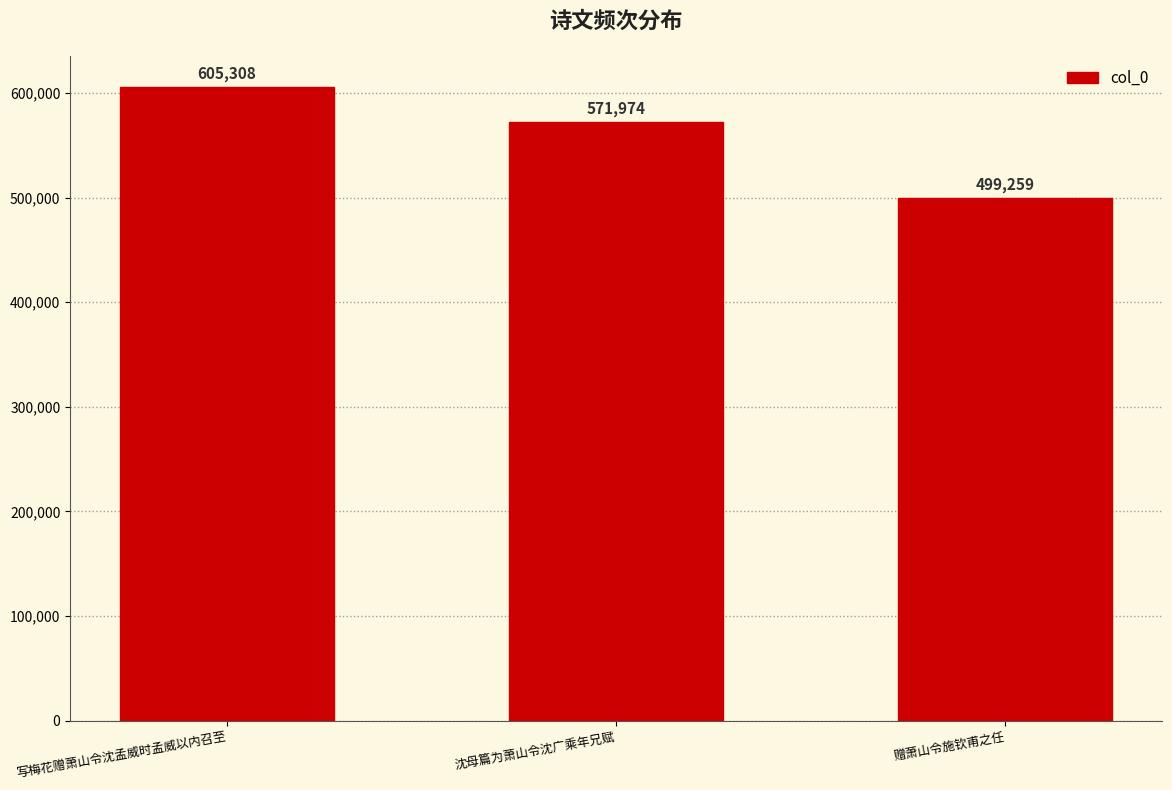

Which has a higher value, 沈母篇为萧山令沈广乘年兄赋 or 赠萧山令施钦甫之任?

沈母篇为萧山令沈广乘年兄赋